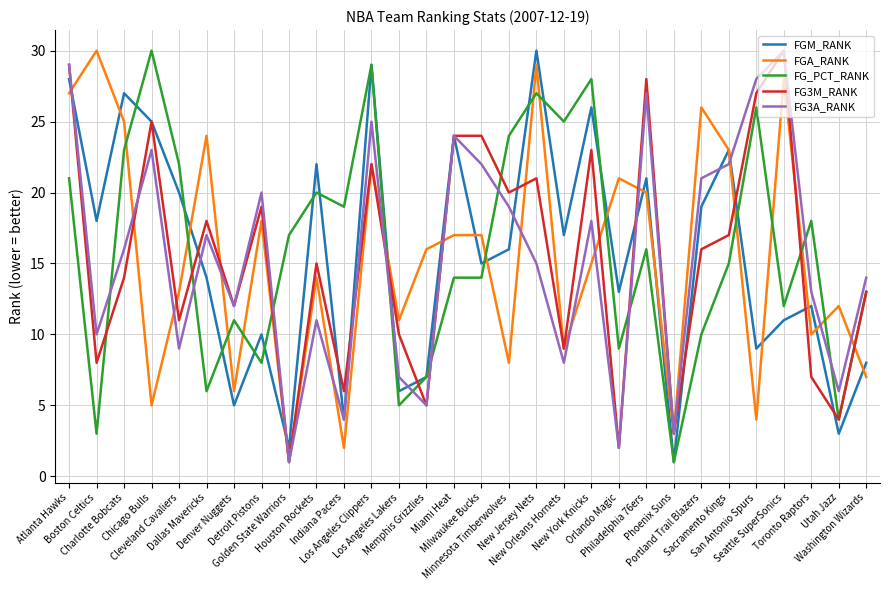

Is this an area chart (filled region under the line)?

No